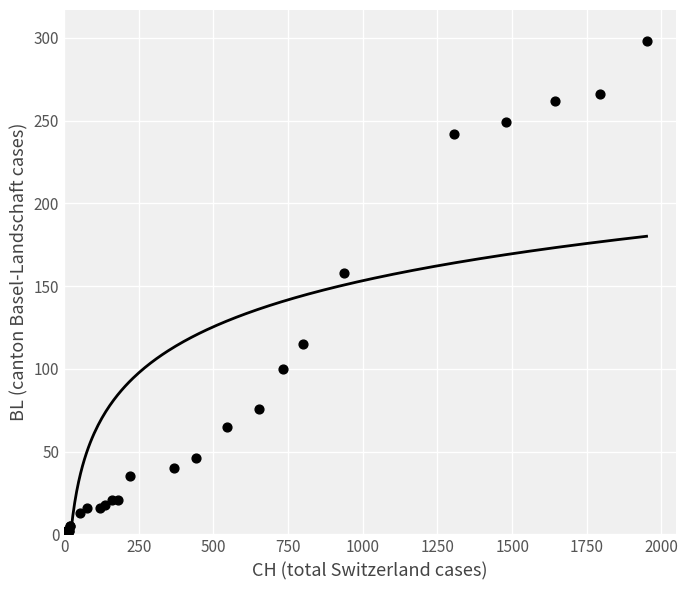

What Y value in the scatter plot is closest to 149?

158